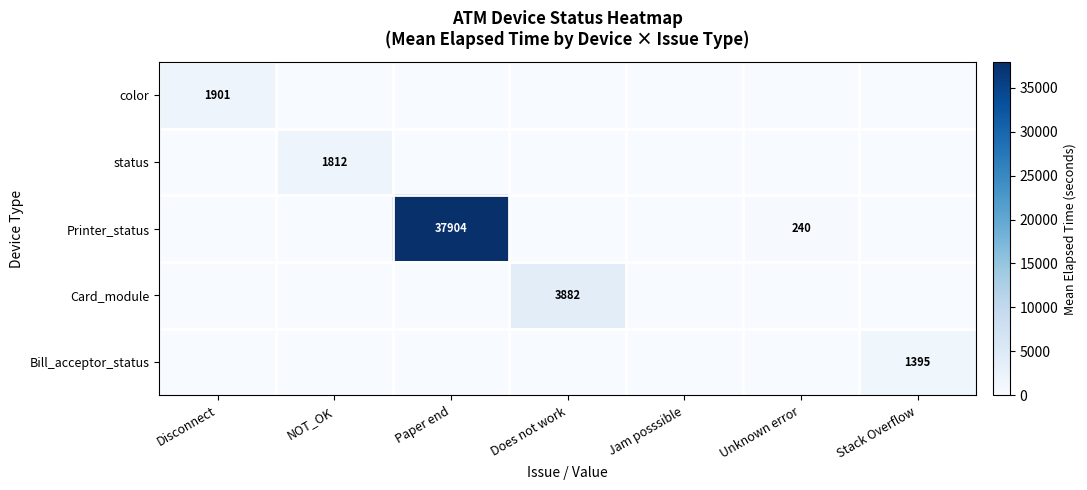

What is the difference between the maximum and minimum values in the Printer_status series?

37904.0